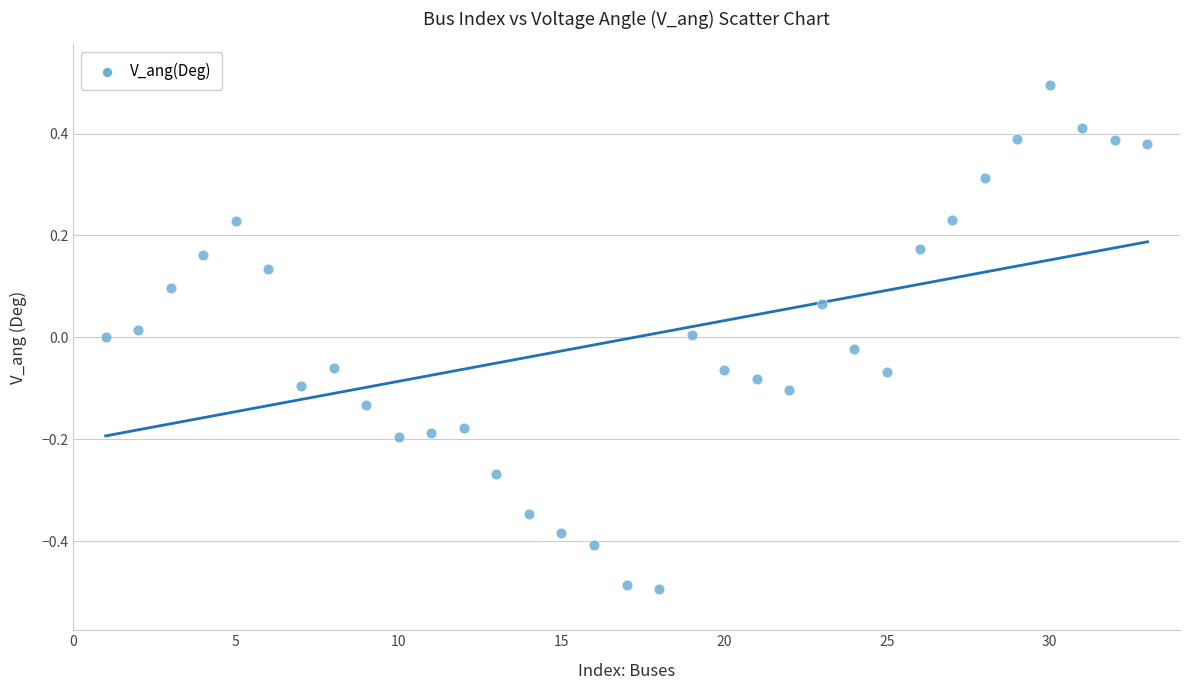

What is the range of Y values (max minus min)?

1.0